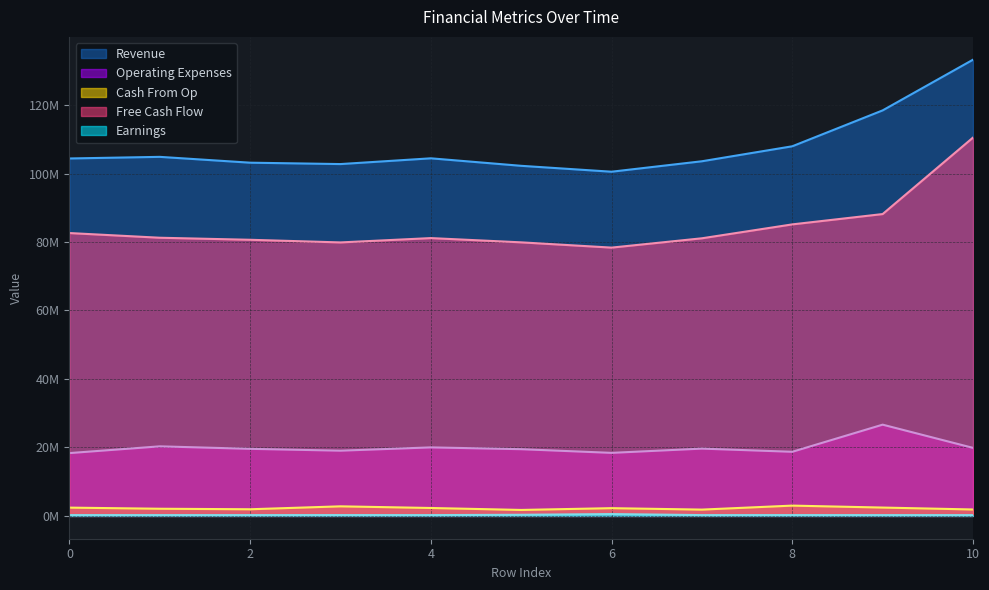

Is the value of col_2 at 2 greater than the value of col_6 at 1?

No